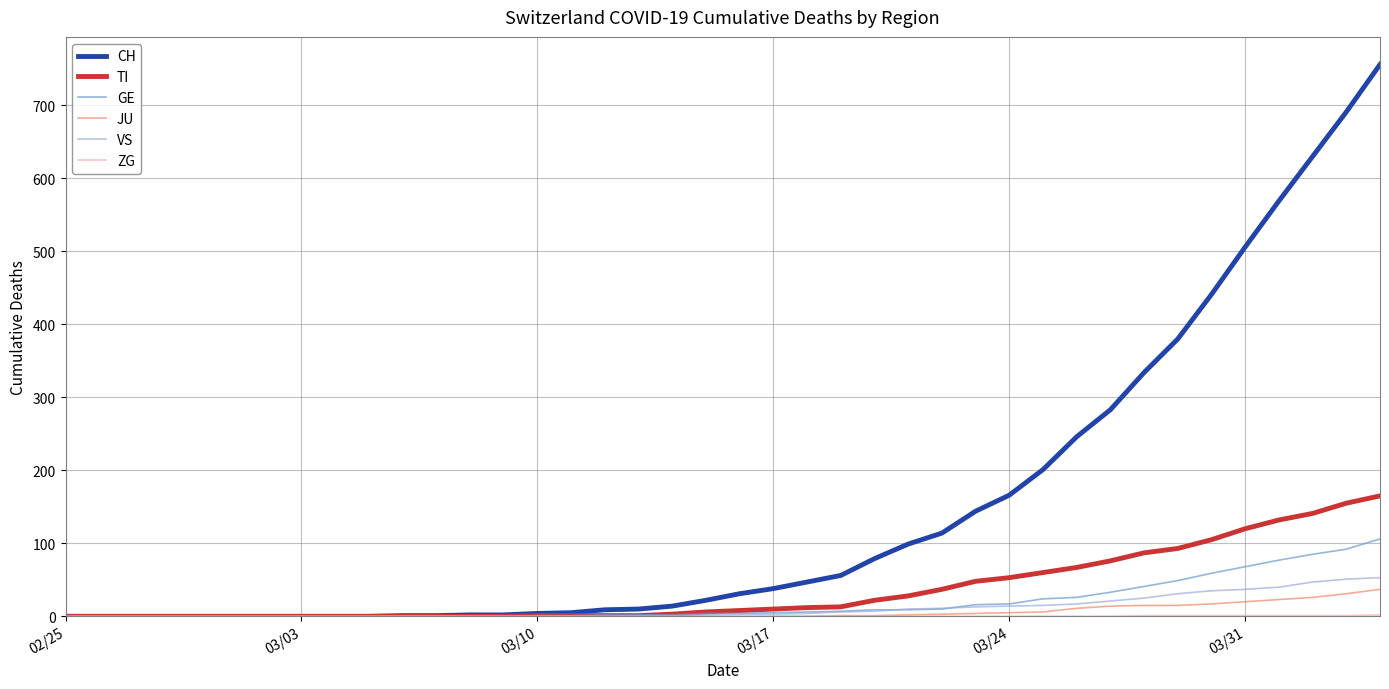

What is the maximum value for CH?

756